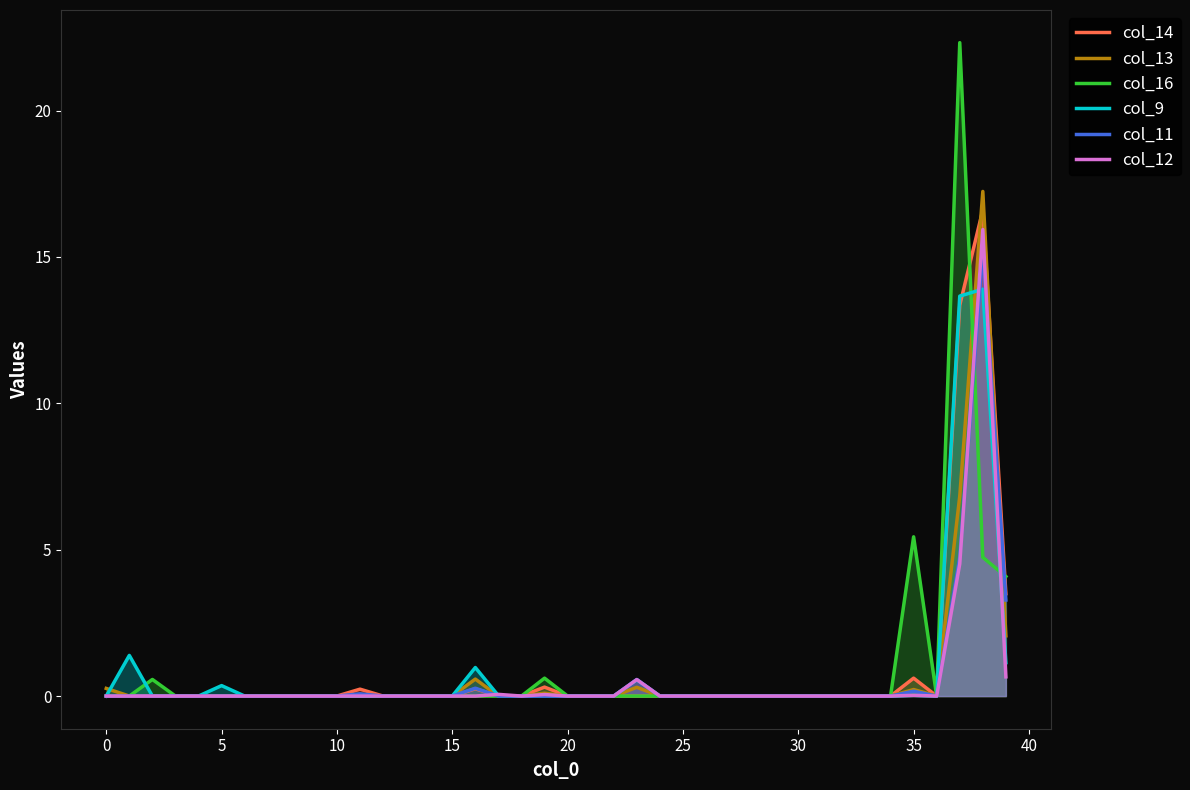

The col_12 series shows 9.1 at 15. True or false?

False